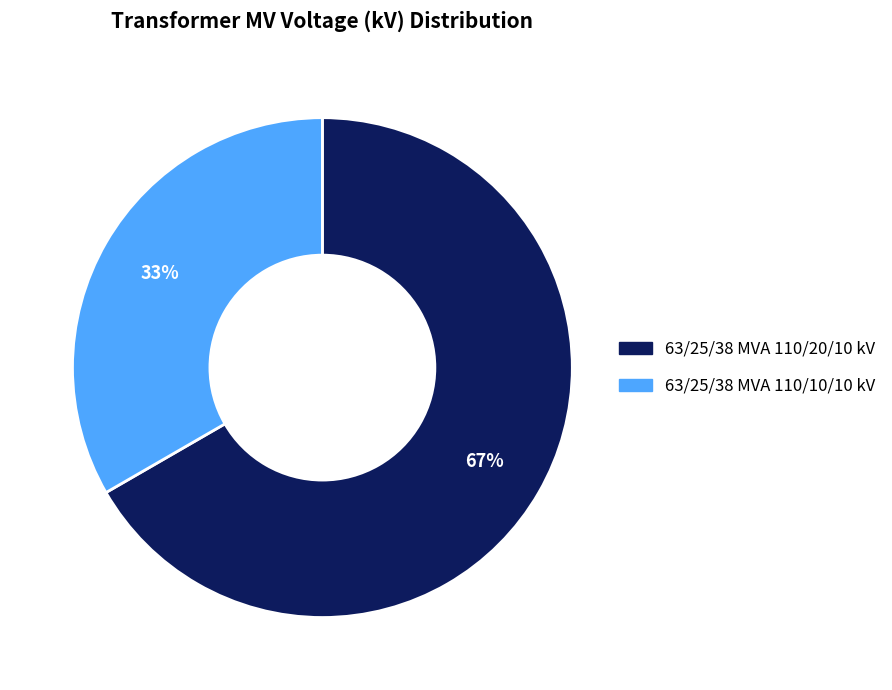

Rank the categories by value from lowest to highest.

63/25/38 MVA 110/10/10 kV, 63/25/38 MVA 110/20/10 kV